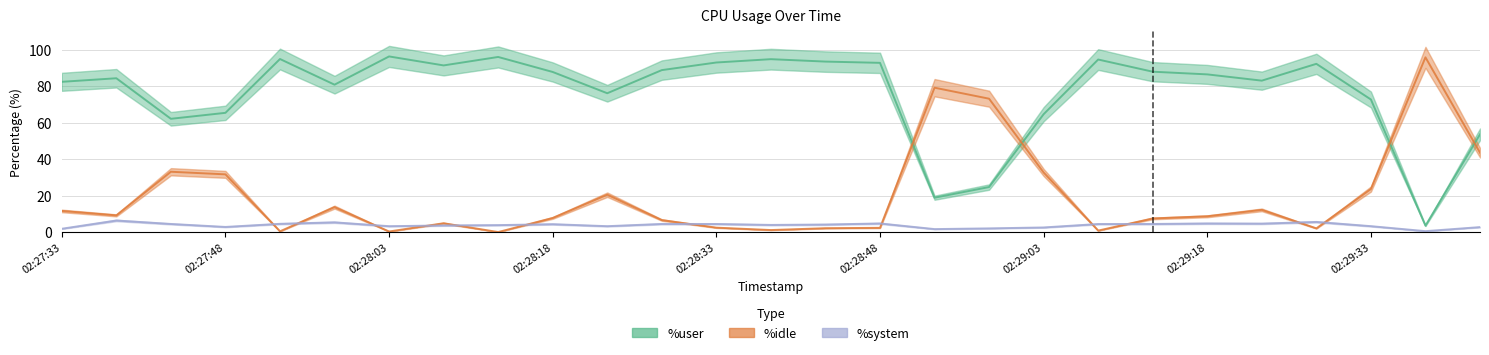

The value of %idle at 02:27:53 is 0.3. True or false?

False